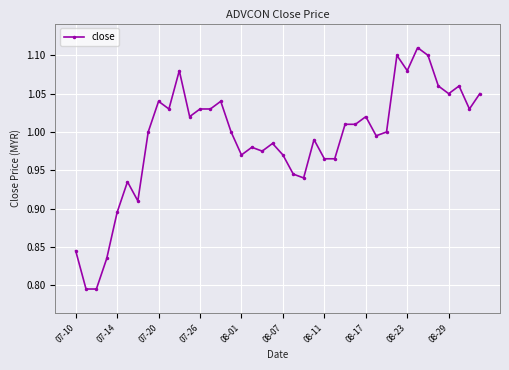

Count the number of data series in this chart.

1